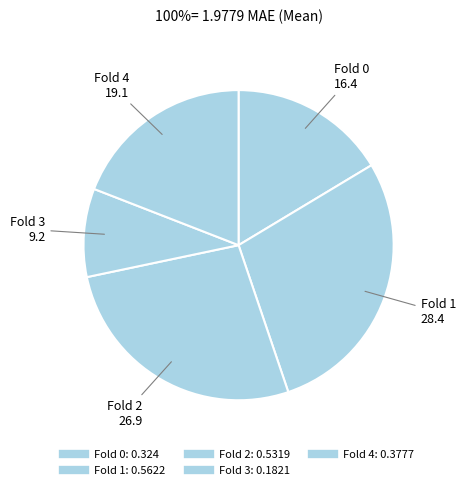

To the nearest percent, what is the difference between the largest and smallest slice percentages?

19%